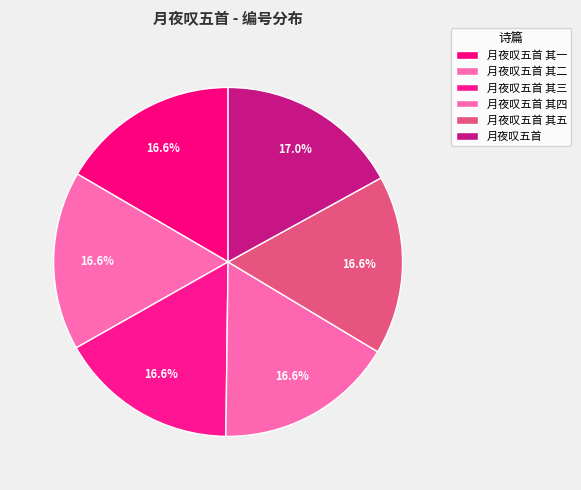

Rank the categories by value from highest to lowest.

月夜叹五首, 月夜叹五首 其五, 月夜叹五首 其四, 月夜叹五首 其三, 月夜叹五首 其二, 月夜叹五首 其一